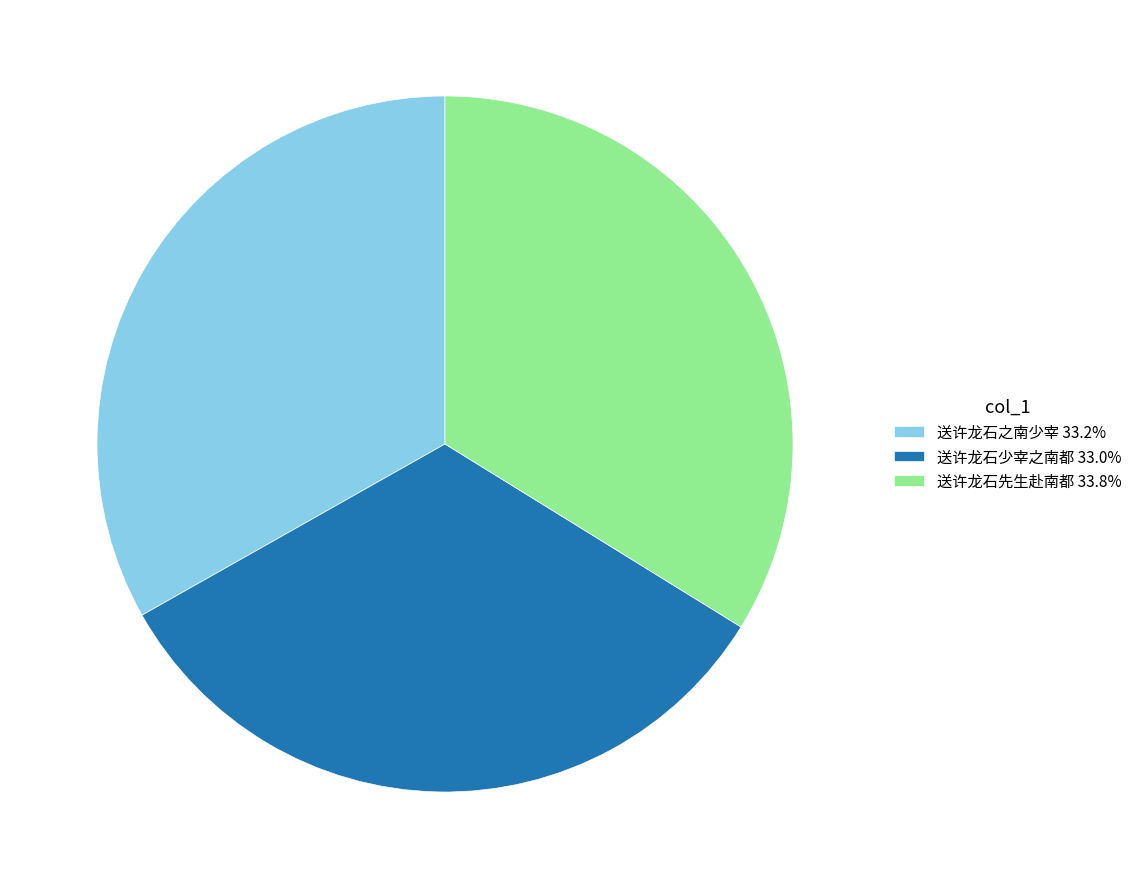

Is the sum of 送许龙石先生赴南都 33.8% and 送许龙石少宰之南都 33.0% greater than half?

Yes